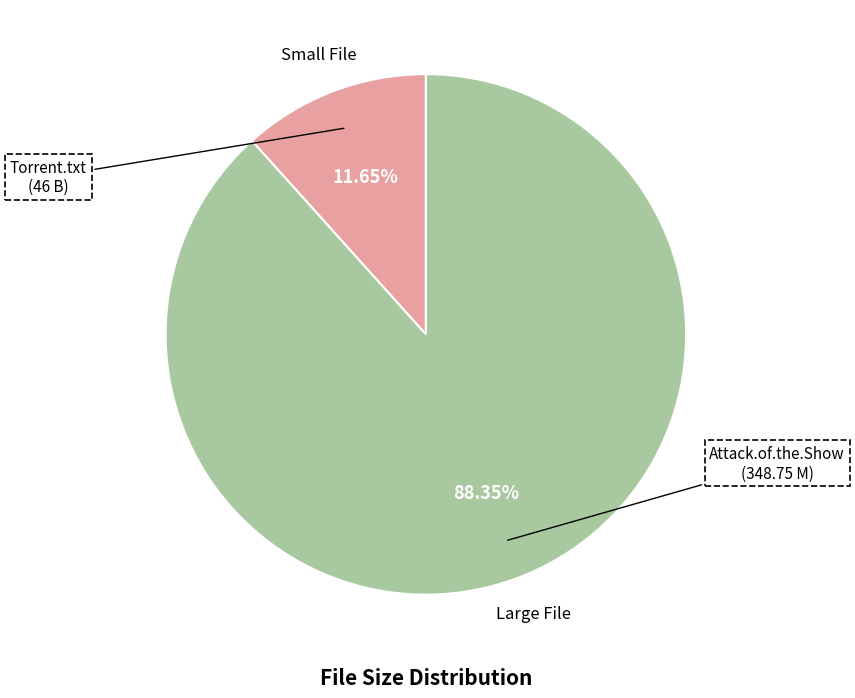

Is there a majority slice in this chart?

Yes